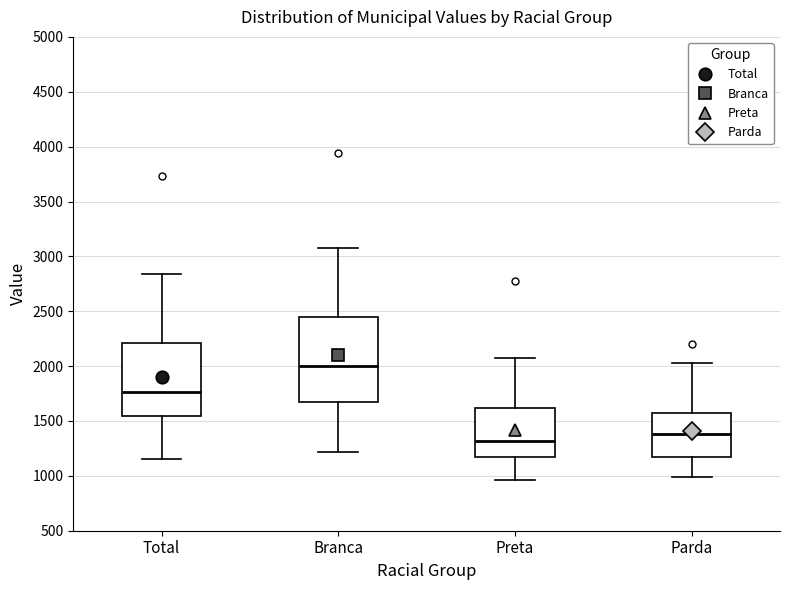

Which box is the tallest, from its lower edge to its upper edge?

Branca